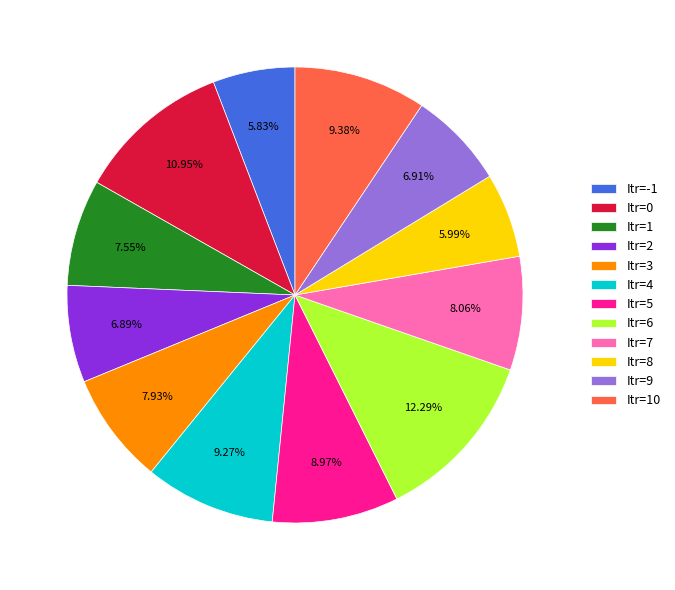

To the nearest percent, what percentage of the pie is Itr=7?

8%